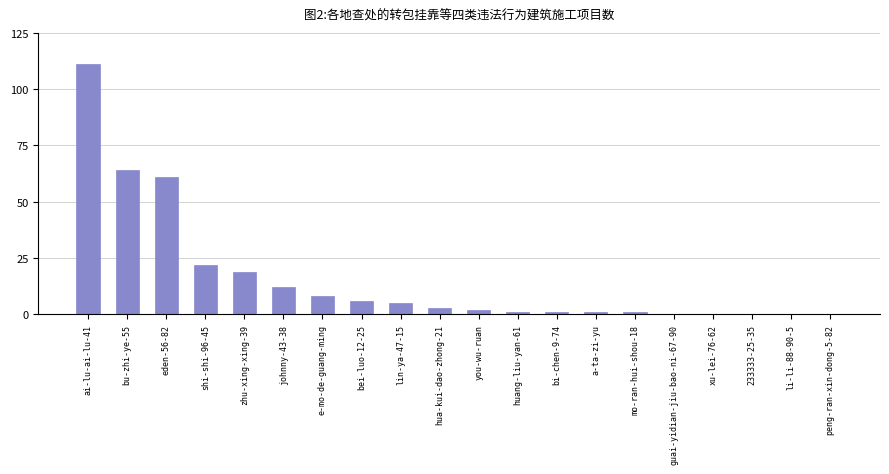

Which has a higher value, johnny-43-38 or li-li-88-90-5?

johnny-43-38